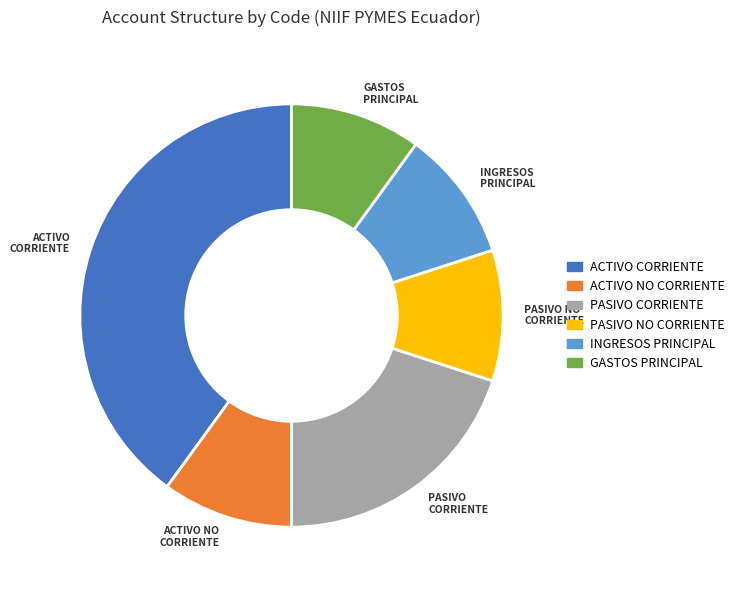

How many slices are in this pie chart?

6